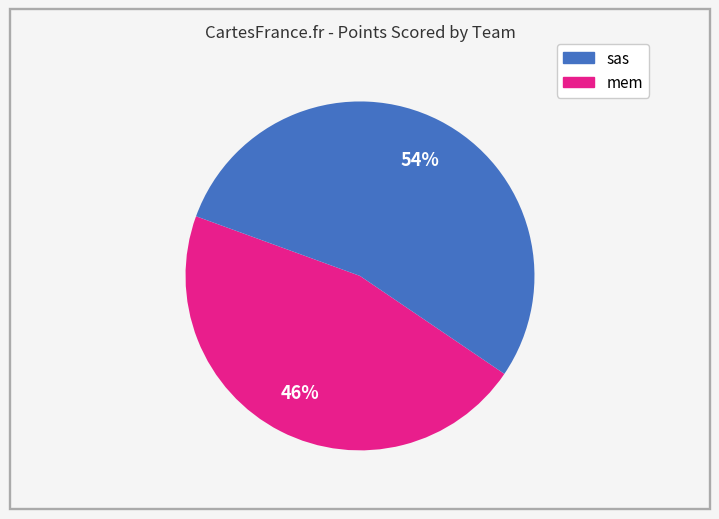

Is there any slice that represents more than half of the pie?

Yes